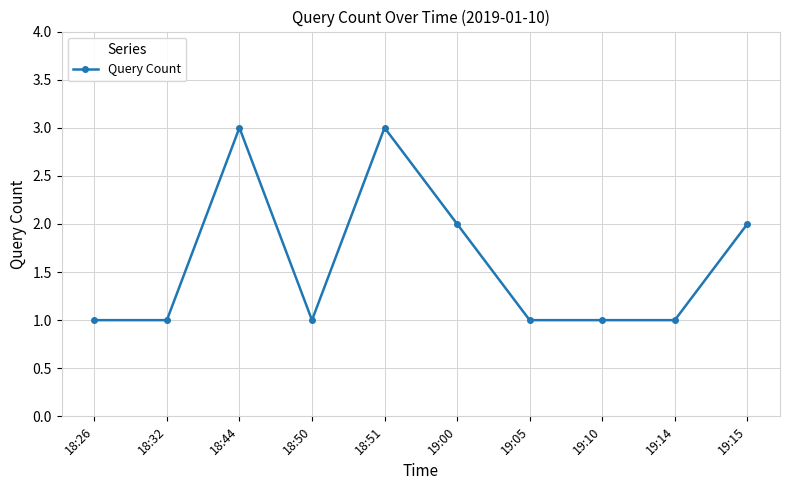

The value at 19:15 is 2. True or false?

True